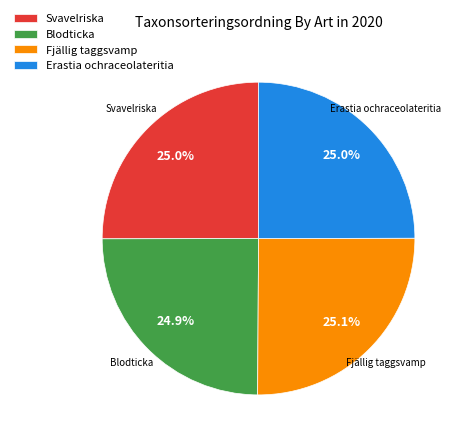

Does Fjällig taggsvamp account for over 50% of the chart?

No